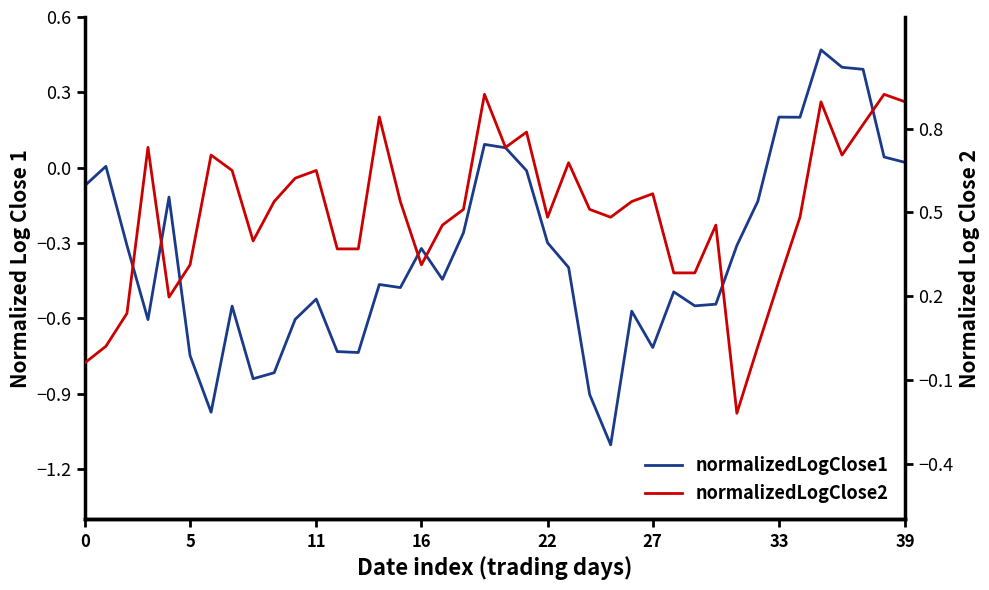

At which label does normalizedLogClose2 reach its peak?

19